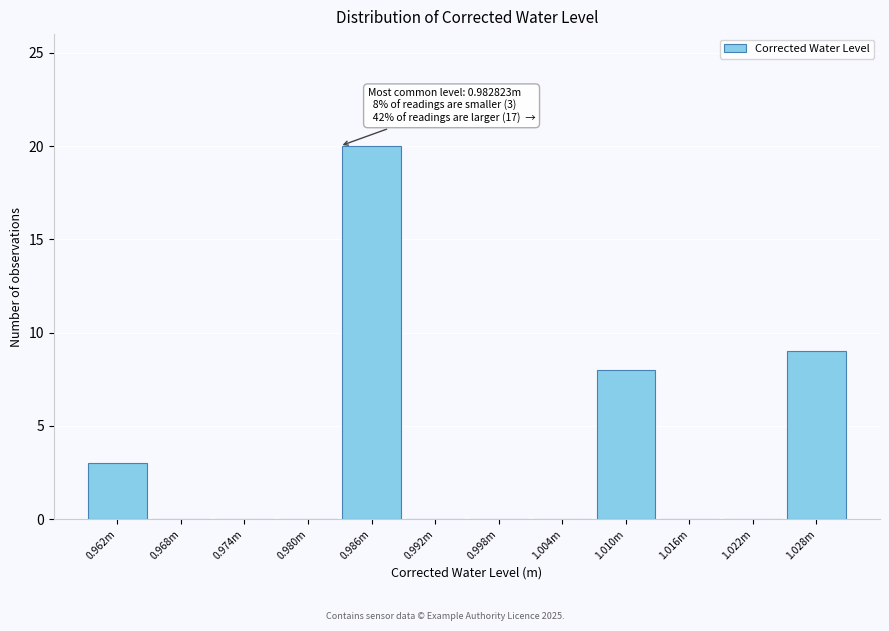

Reading left to right, extract all data points from this chart.

0.962m=3	0.968m=0	0.974m=0	0.980m=0	0.986m=20	0.992m=0	0.998m=0	1.004m=0	1.010m=8	1.016m=0	1.022m=0	1.028m=9